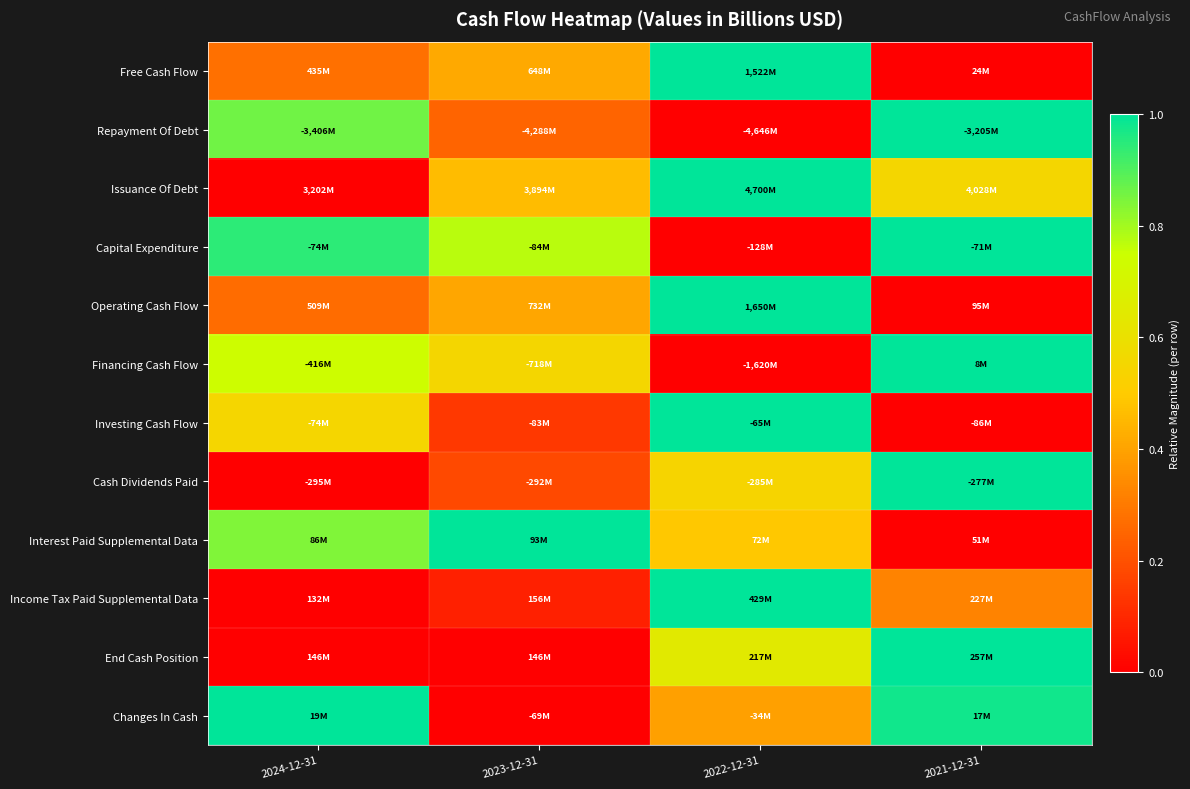

Between 2024-12-31 and 2023-12-31, which is larger?

2023-12-31